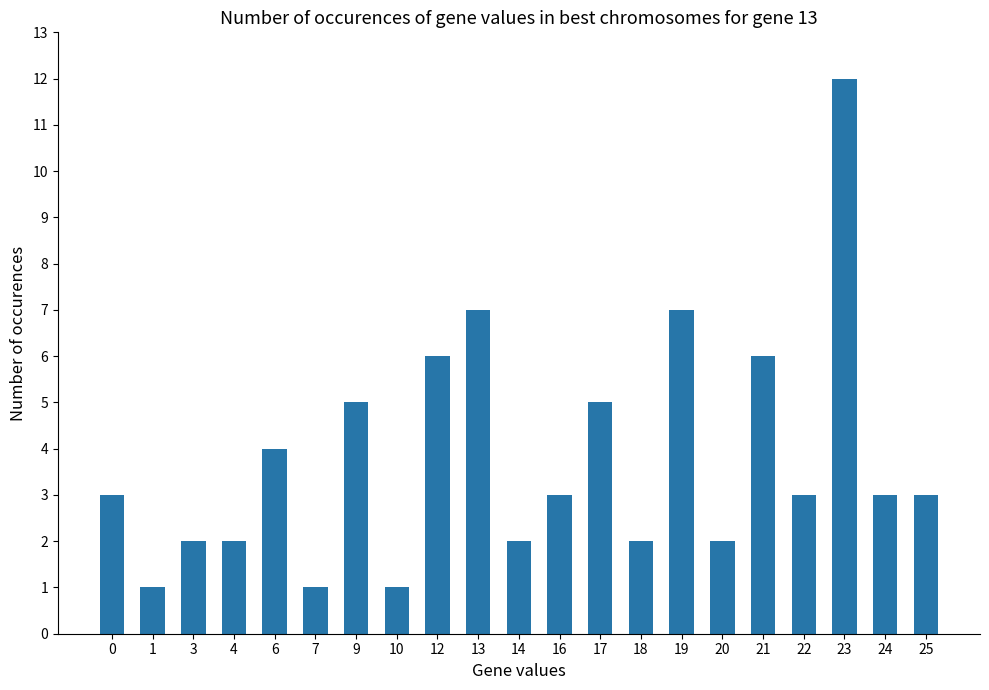

What is the ratio of the value at 14 to the value at 10?

2.0